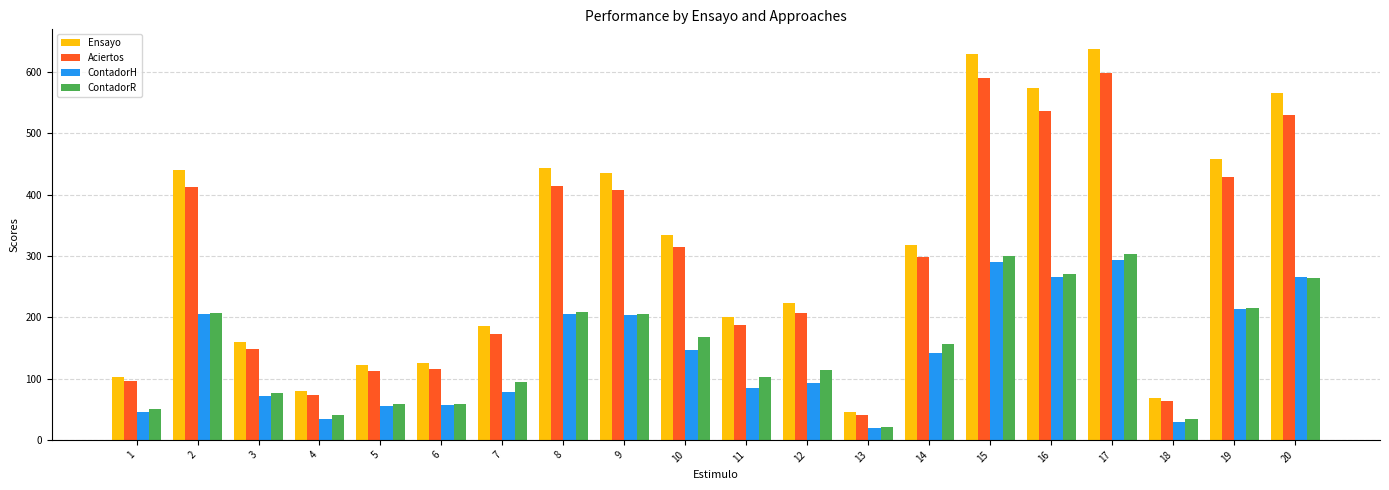

What are all the series names shown in the legend?

Ensayo, Aciertos, ContadorH, ContadorR